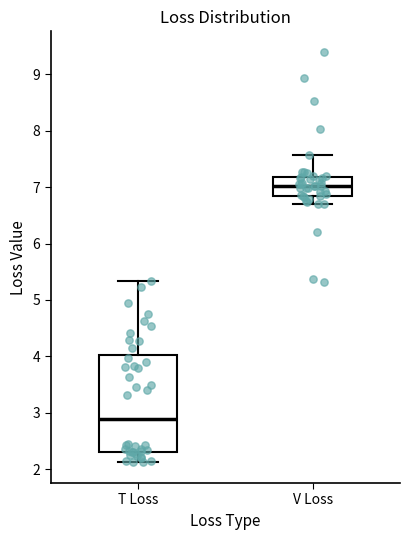

Reading left to right, transcribe this box plot: for each box, give where its median line is, the range the box spans, and where its two whiskers end, as read against the y-axis. The values are not printed on the chart, so give them approximately, as read against the axis.

T Loss: median 2.9, box 2.3 to 4.0, whiskers 2.1 to 5.3
V Loss: median 7.0, box 6.9 to 7.2, whiskers 6.7 to 7.6